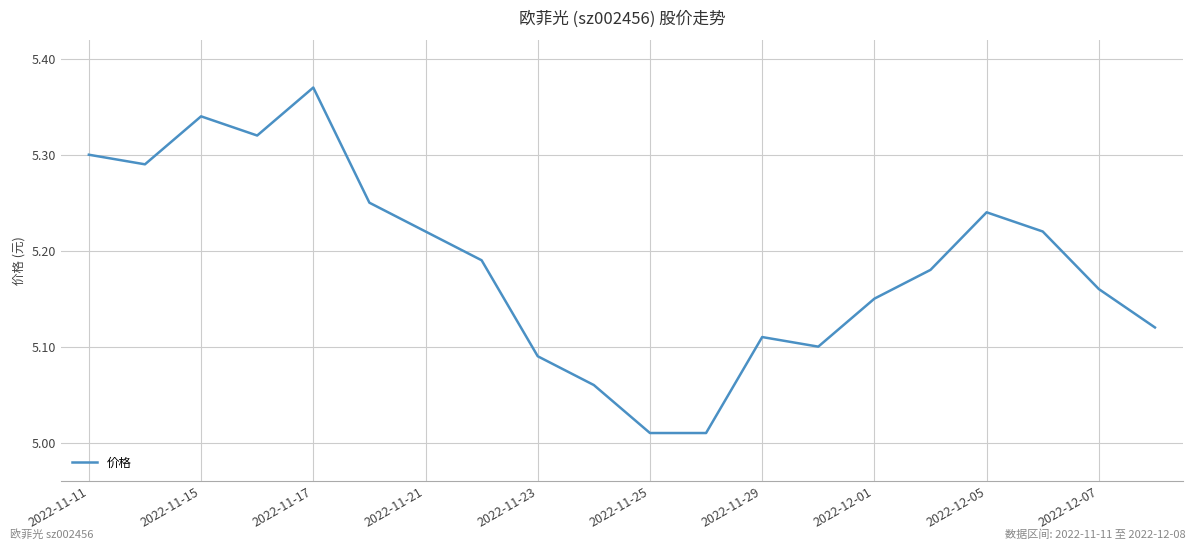

What is the difference between the maximum and minimum values?

0.4